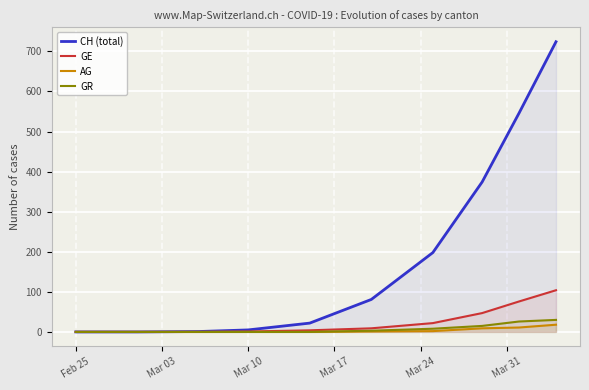

Which series has the widest spread of values?

CH (total)